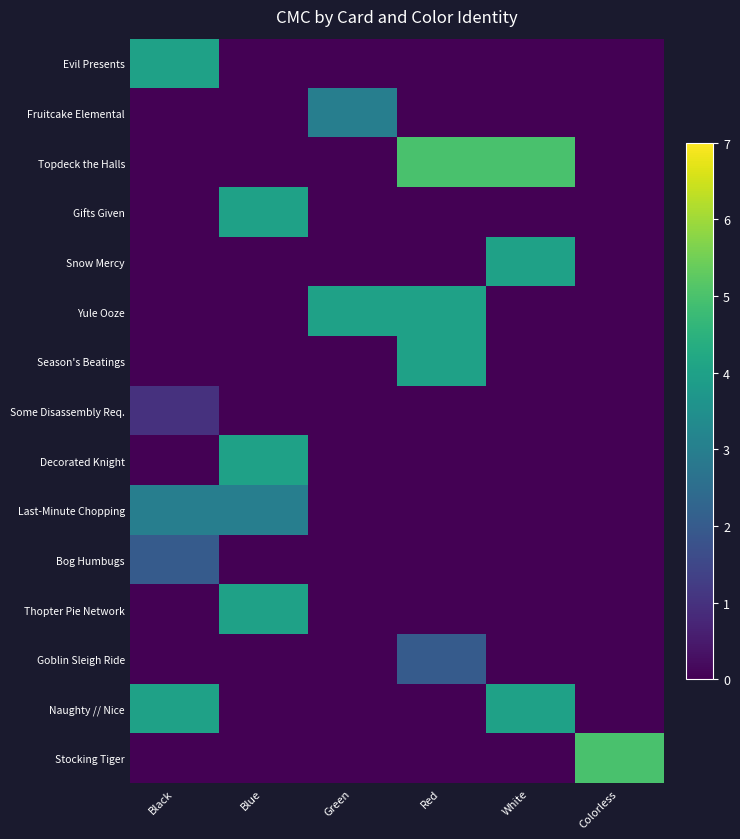

Which series has the widest spread of values?

Topdeck the Halls